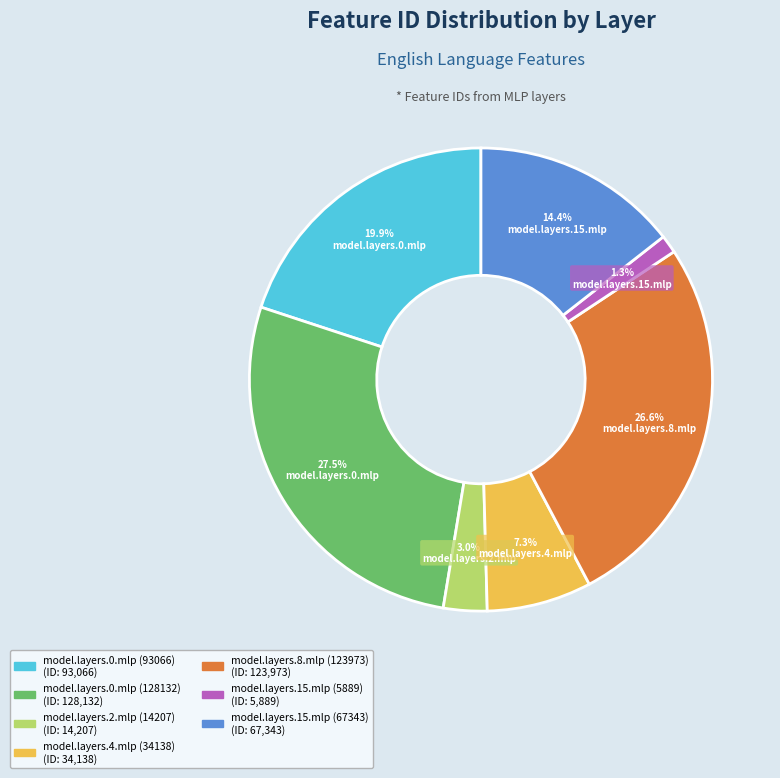

Approximately how many times larger is the value at model.layers.4.mlp (34138) compared to model.layers.15.mlp (67343)?

0.5